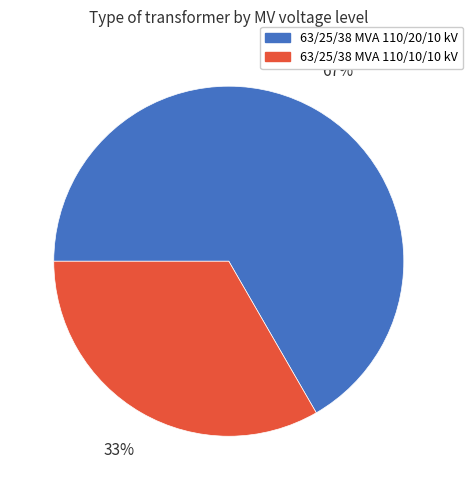

Rank the categories by value from lowest to highest.

63/25/38 MVA 110/10/10 kV, 63/25/38 MVA 110/20/10 kV